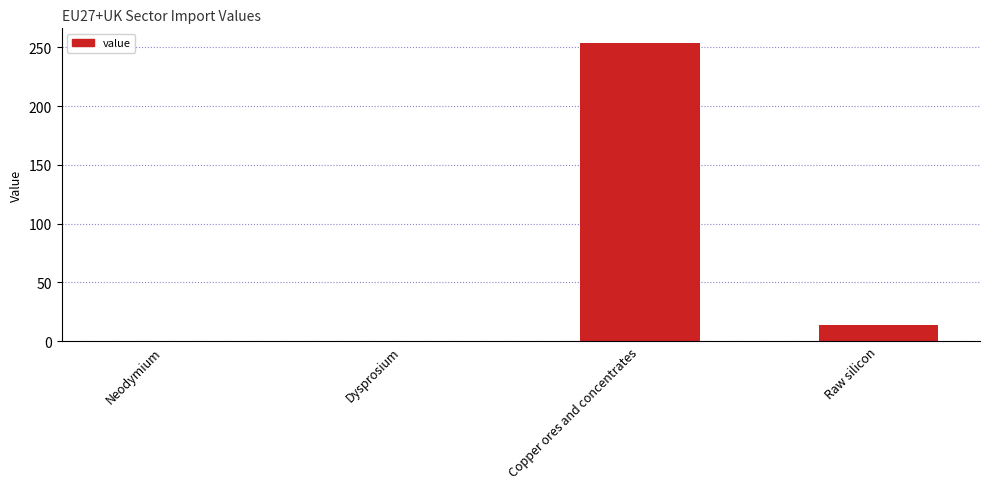

At which category does the chart reach its peak across all series?

Copper ores and concentrates